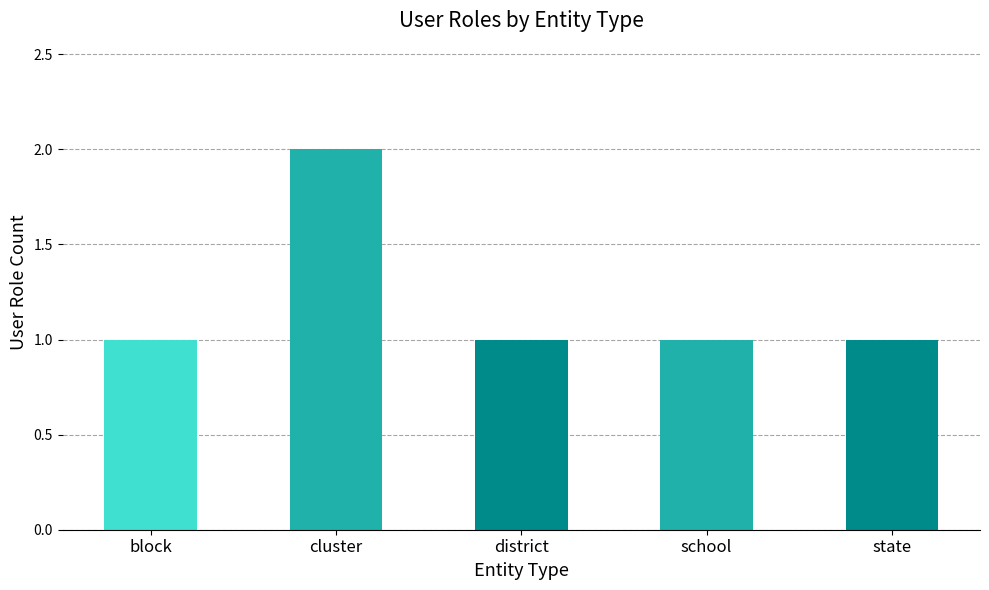

How many values are between 1 and 2?

5